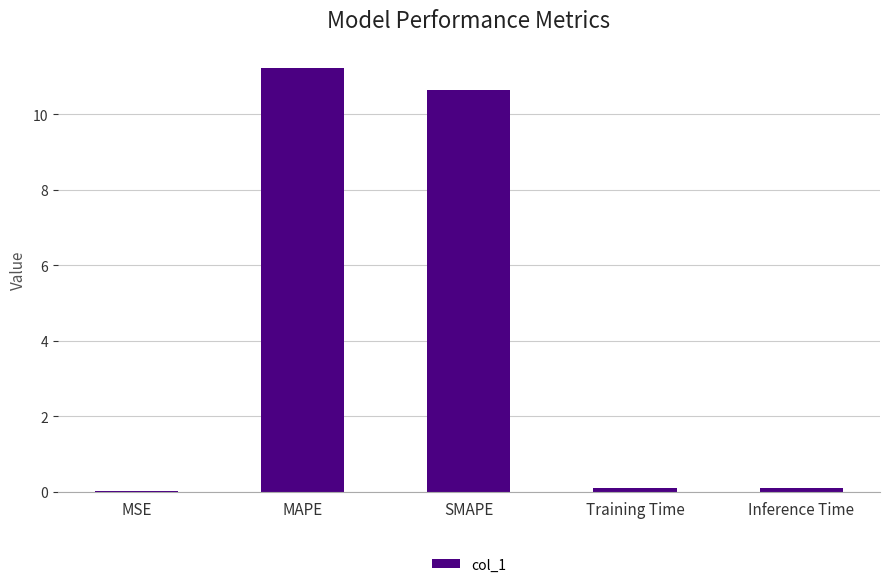

What value does the data have at SMAPE?

10.6